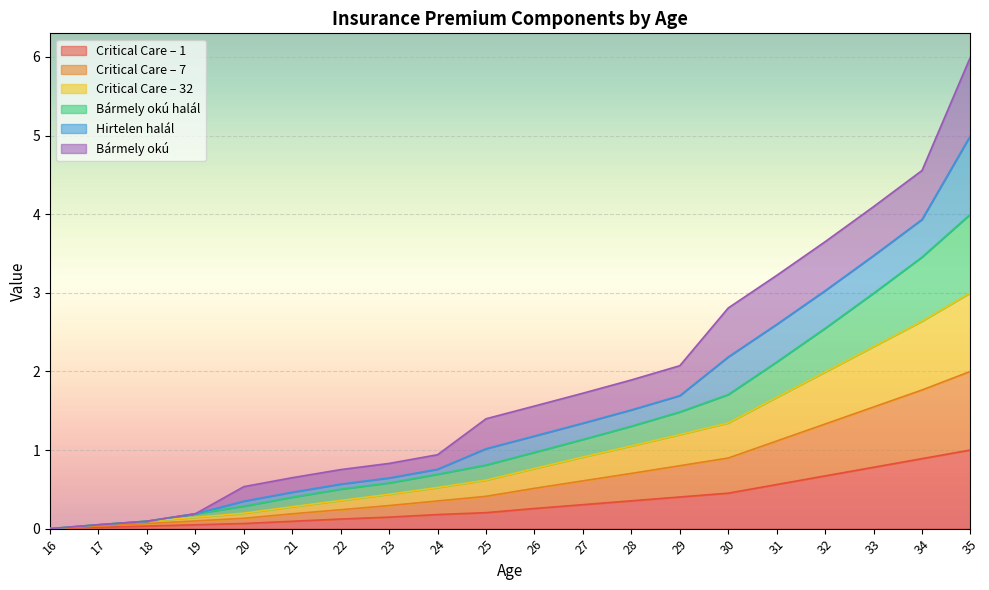

At which category is the sum across all series the highest?

35